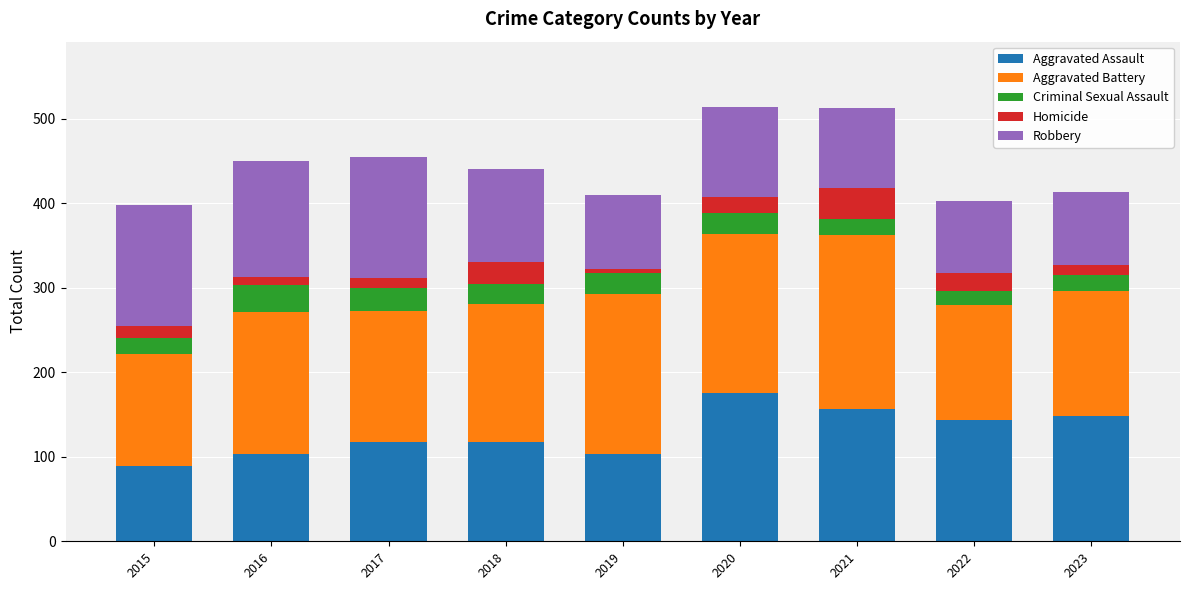

What is the highest value of the Aggravated Assault series?

176